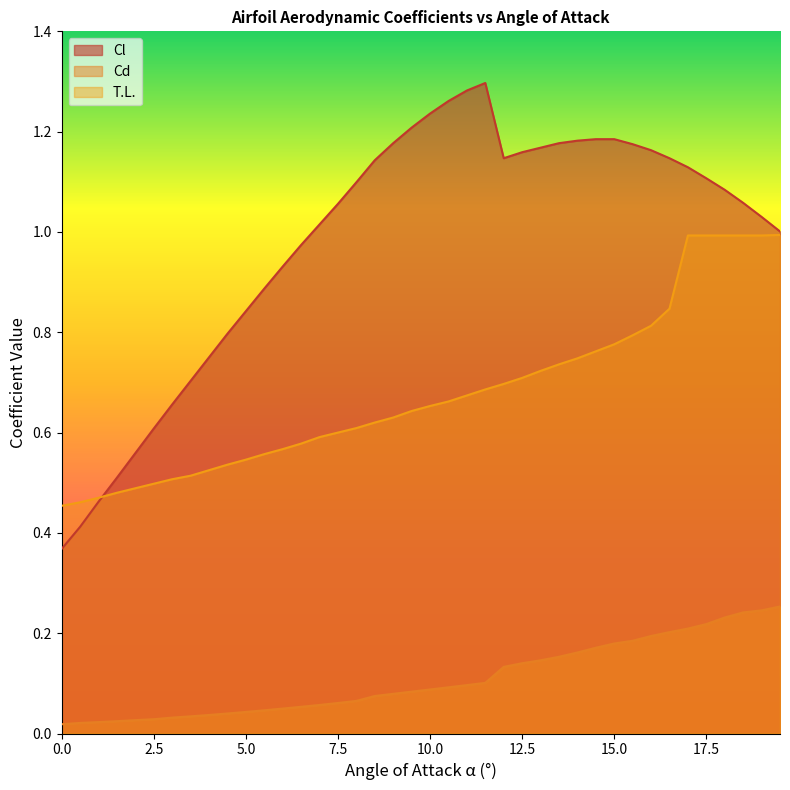

At 10.0, list the series in order from smallest to largest.

Cd, T.L., Cl